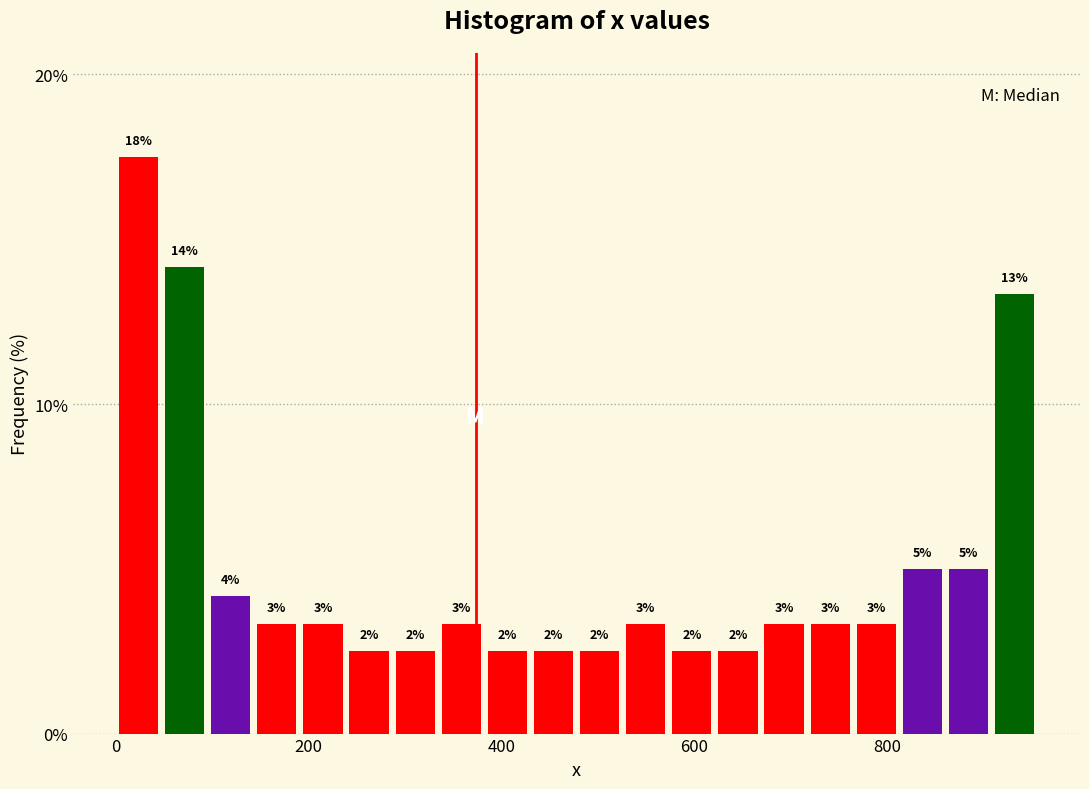

Around what value on the x-axis is the tallest bar? Give the approximate position of its centre, as read against the axis.

20